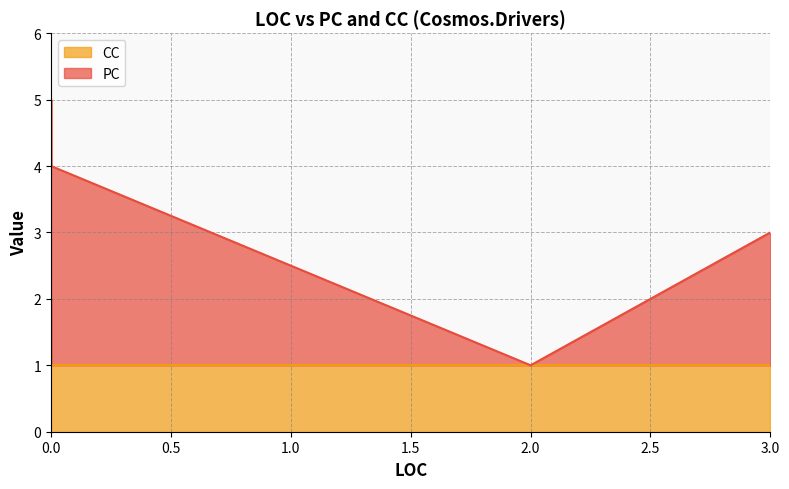

What is the lowest value of the CC series?

1